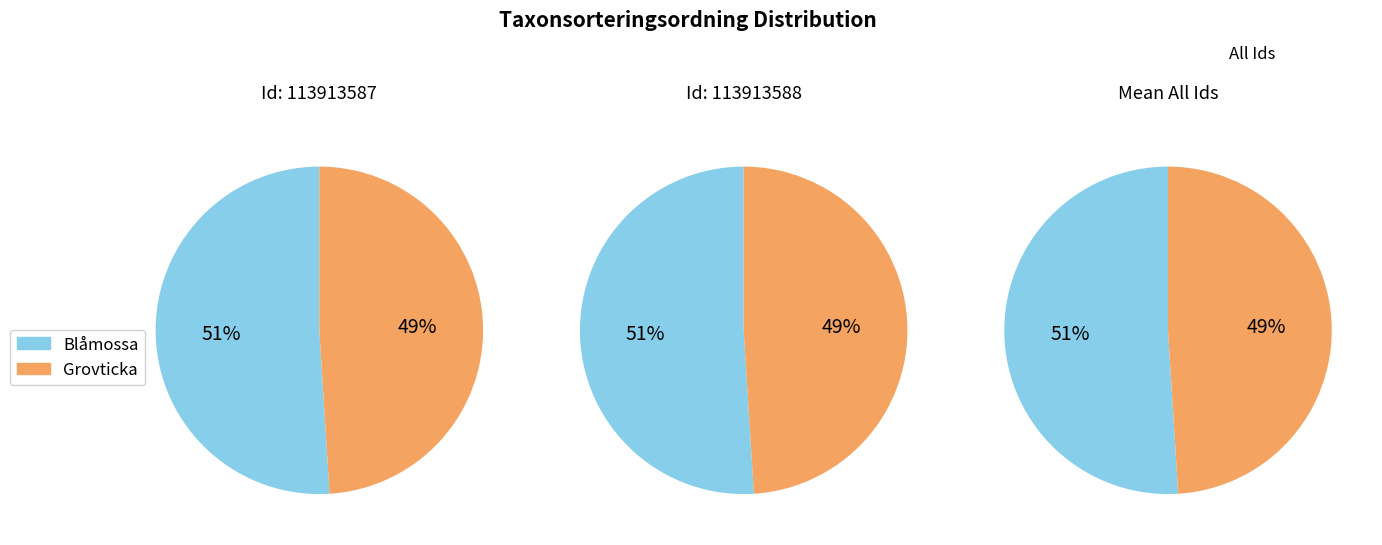

True or false: Blåmossa accounts for 62% of the total.

False